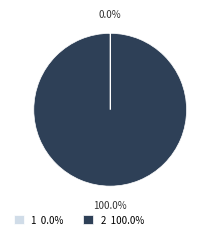

Is there any slice that represents more than half of the pie?

Yes